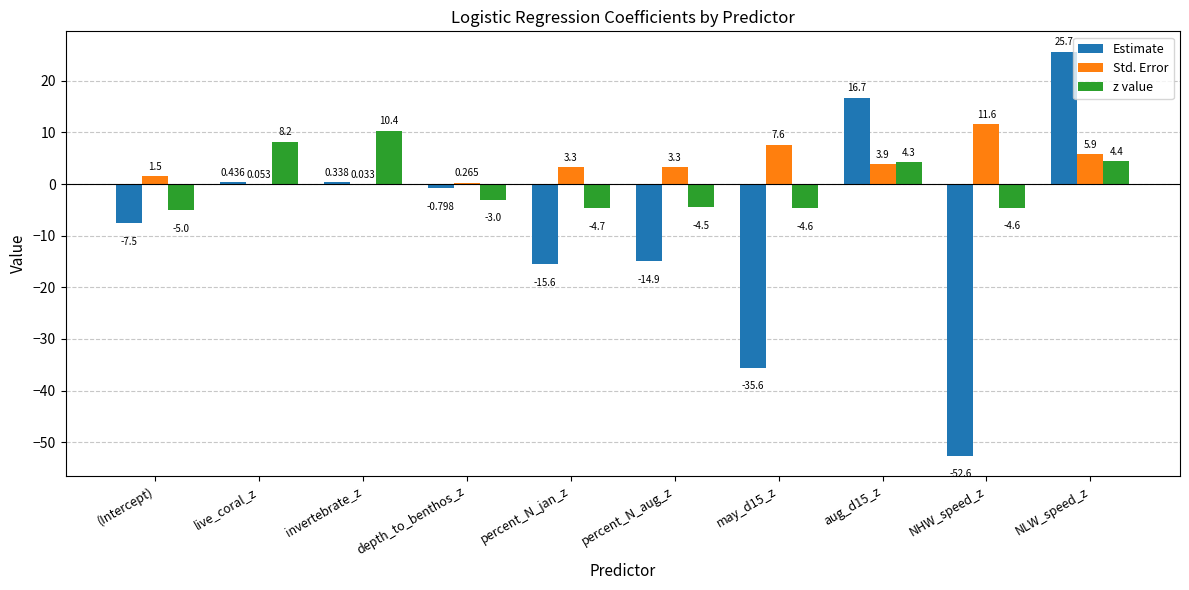

At which category does the chart reach its peak across all series?

NLW_speed_z